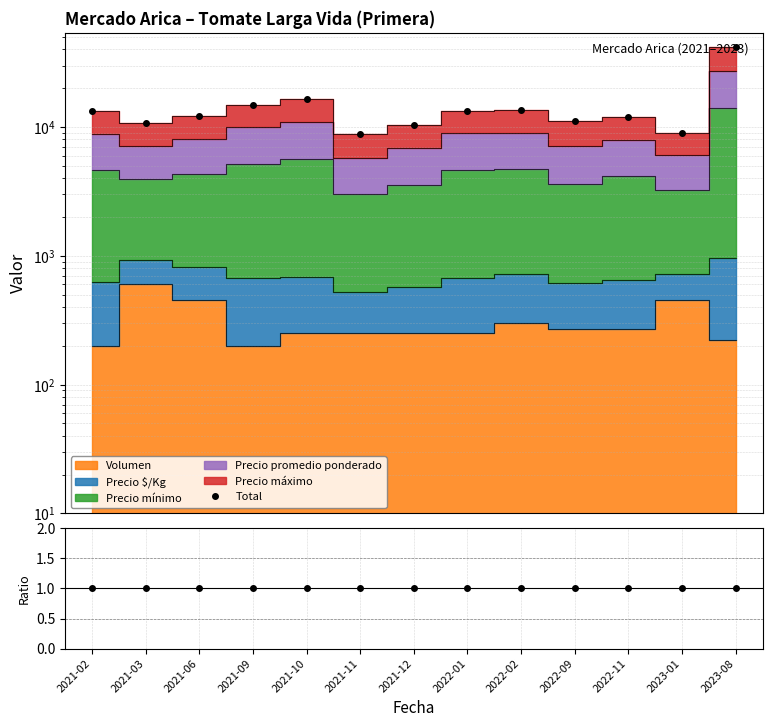

What is the total value across all series at 2022-11?

11896